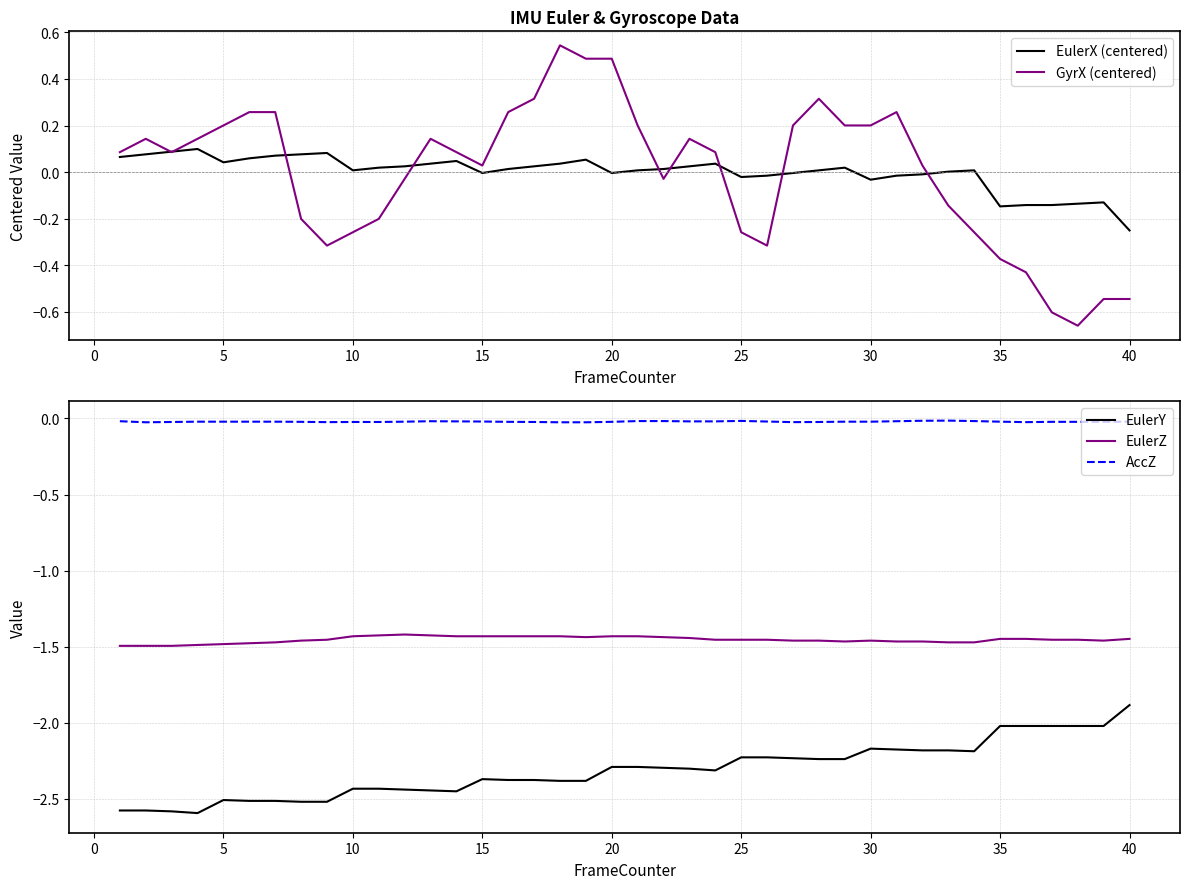

What is the lowest value of the EulerY series?

-2.6